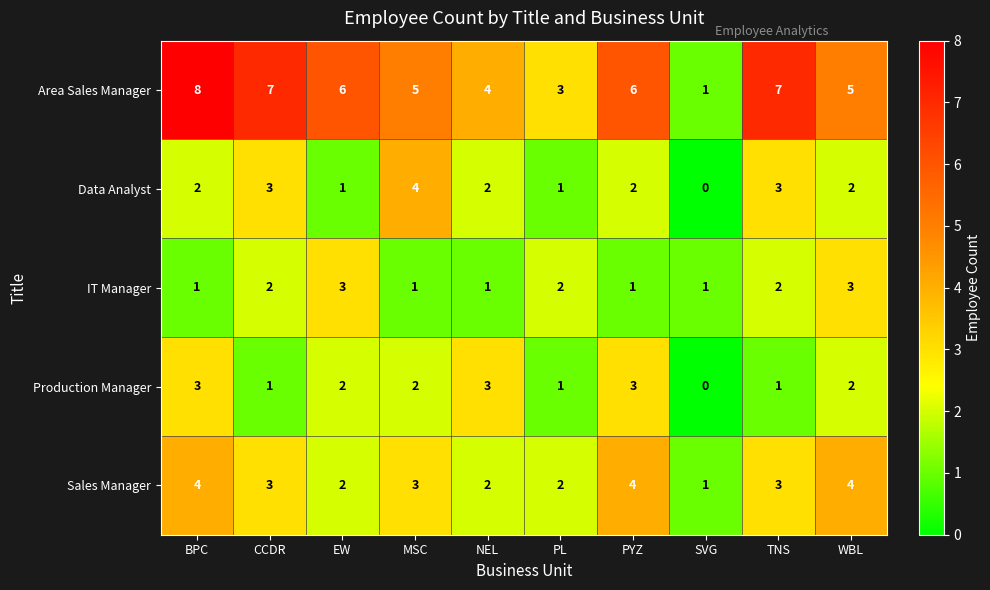

Count the Sales Manager values in the range 2 to 4.

9